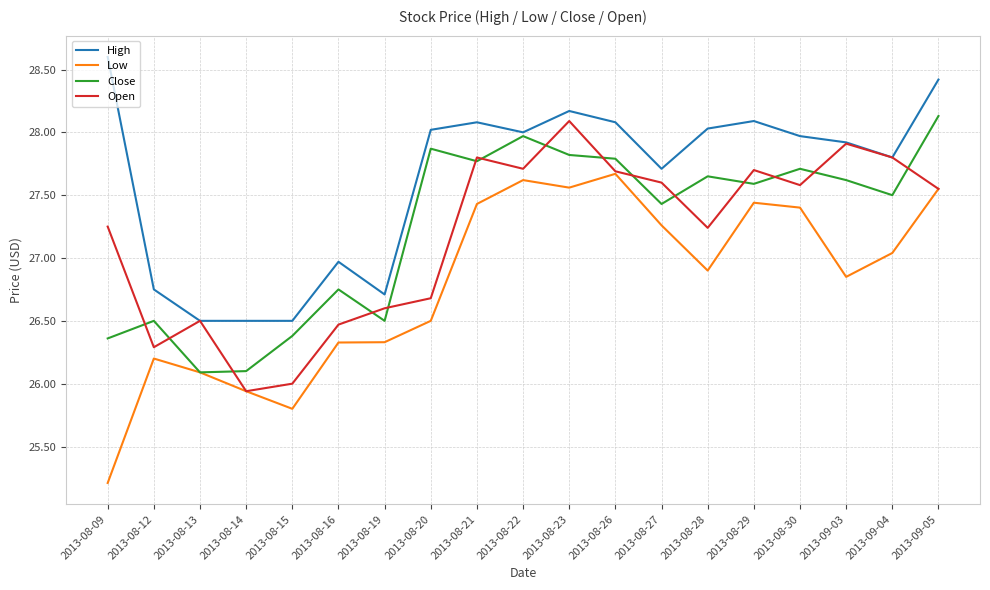

How many lines are shown in the chart?

4